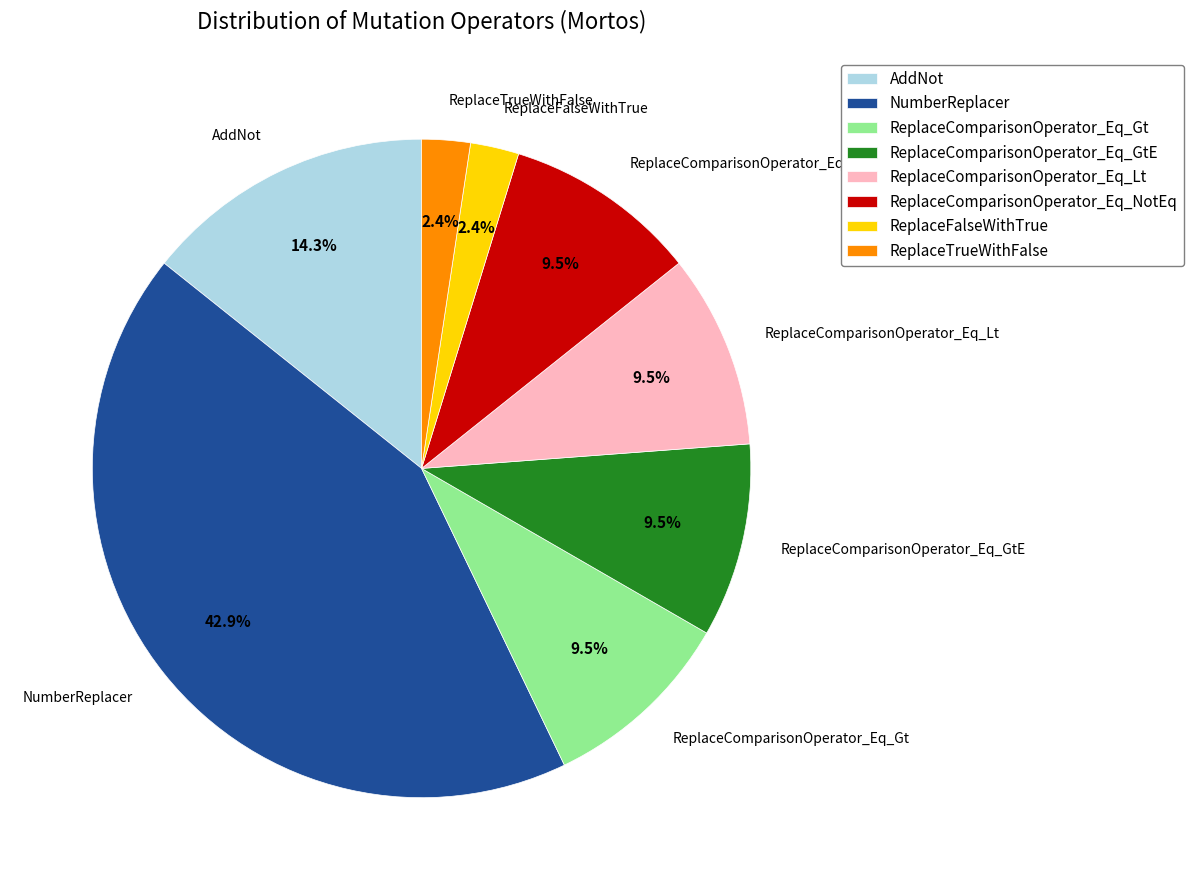

To the nearest percent, what is the average slice percentage?

12%